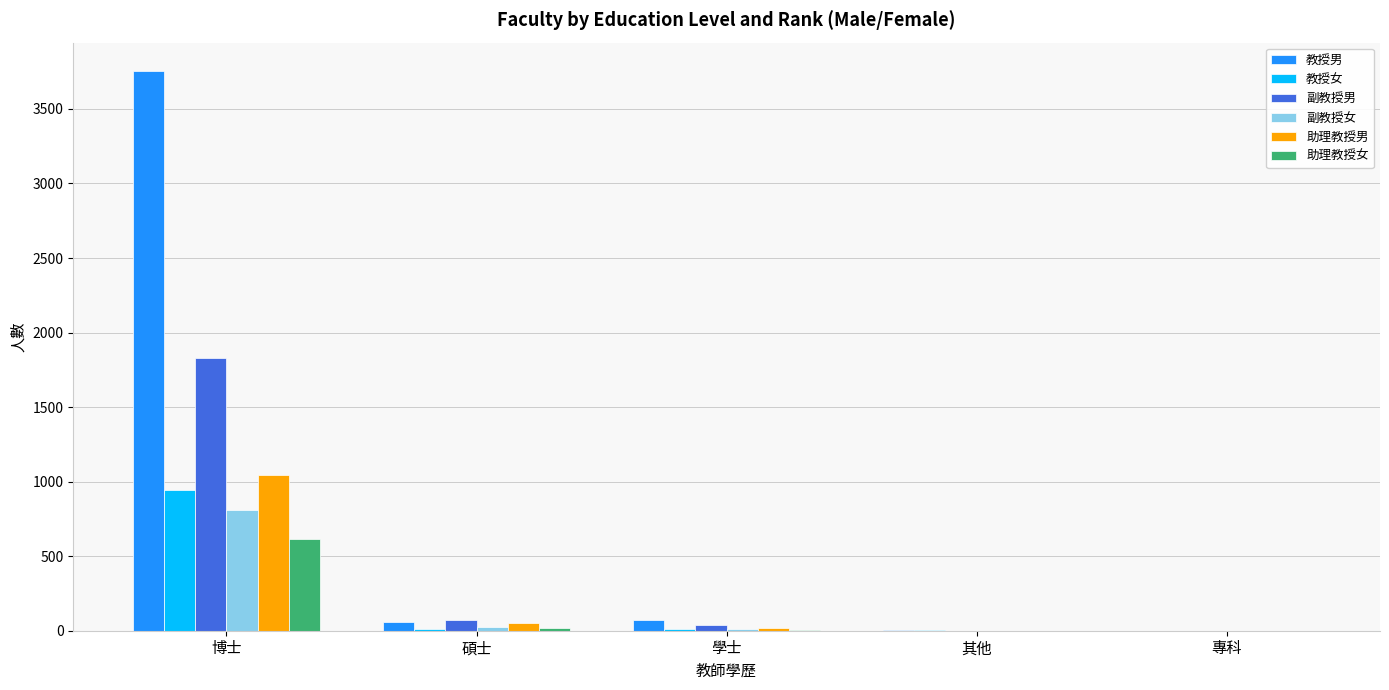

The value of 教授男 at 博士 is 3757. True or false?

True